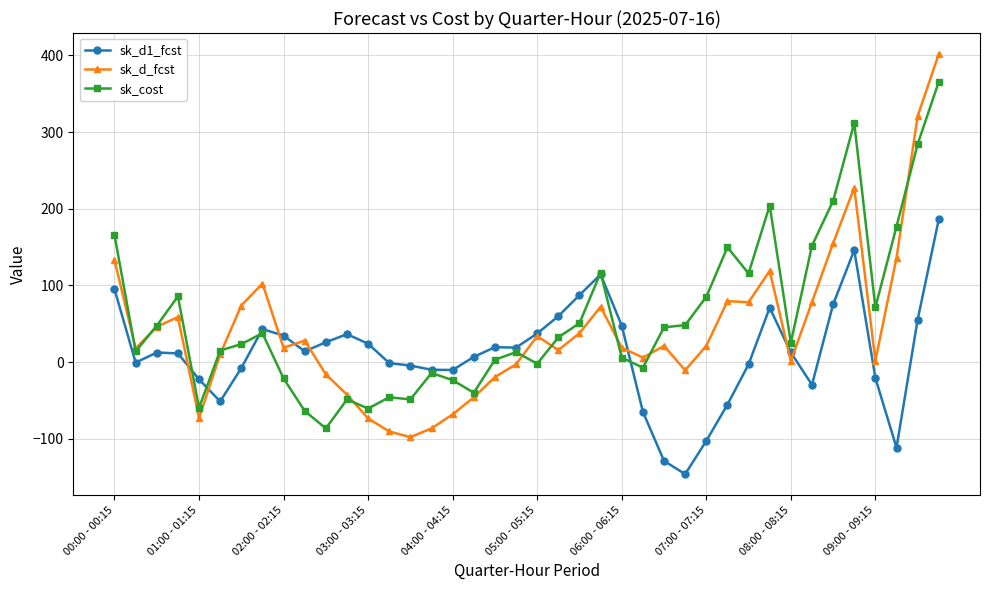

True or false: sk_d1_fcst has more than 1 points higher than both neighbors.

True